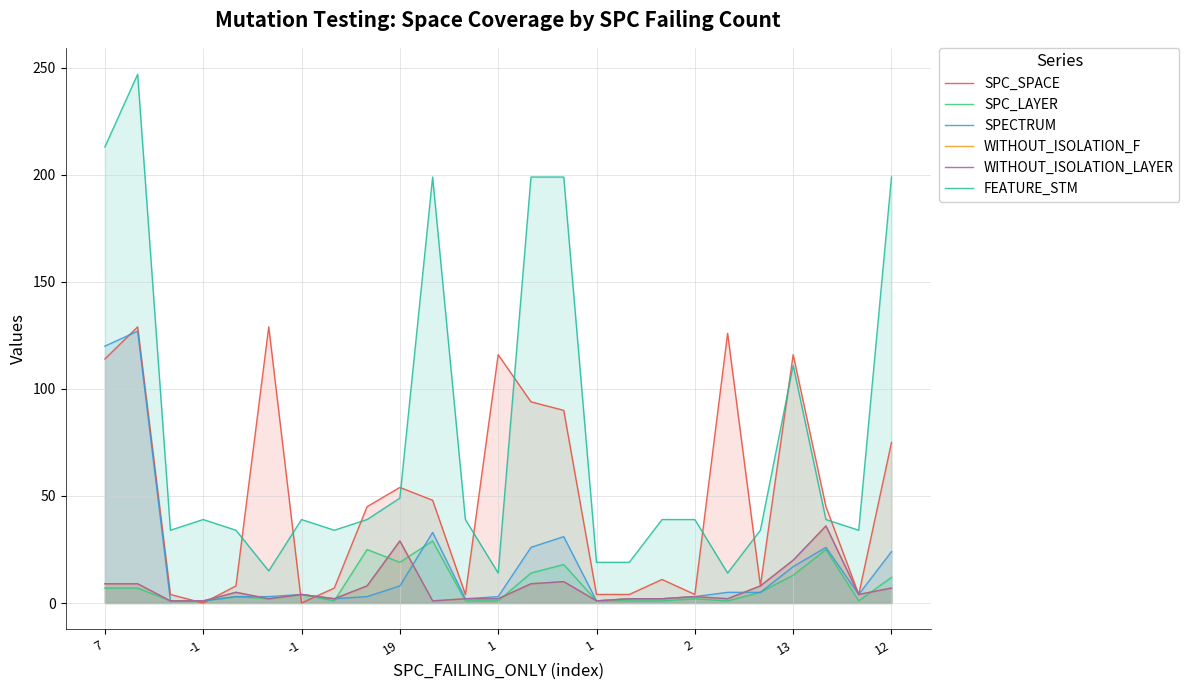

In WITHOUT_ISOLATION_F, how many points are lower than both neighbors (excluding endpoints)?

6